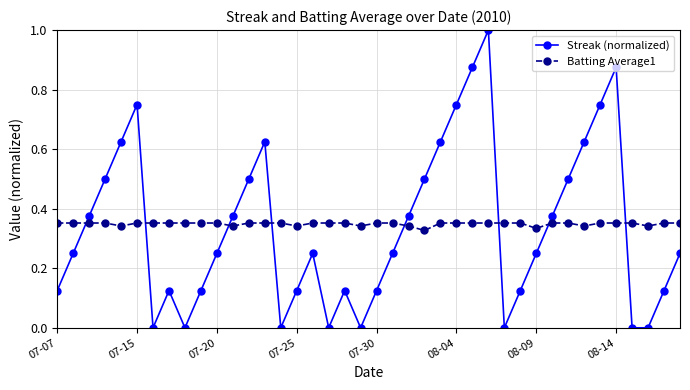

How many data points does each series have?

40